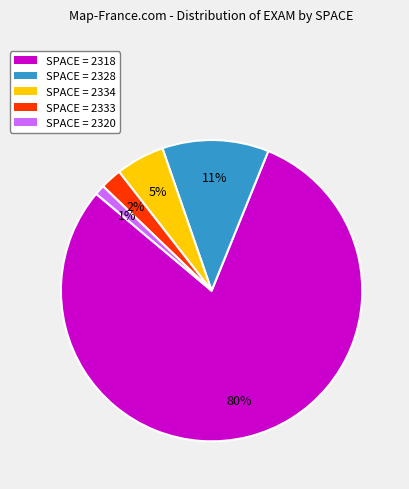

Is there any slice that represents more than half of the pie?

Yes